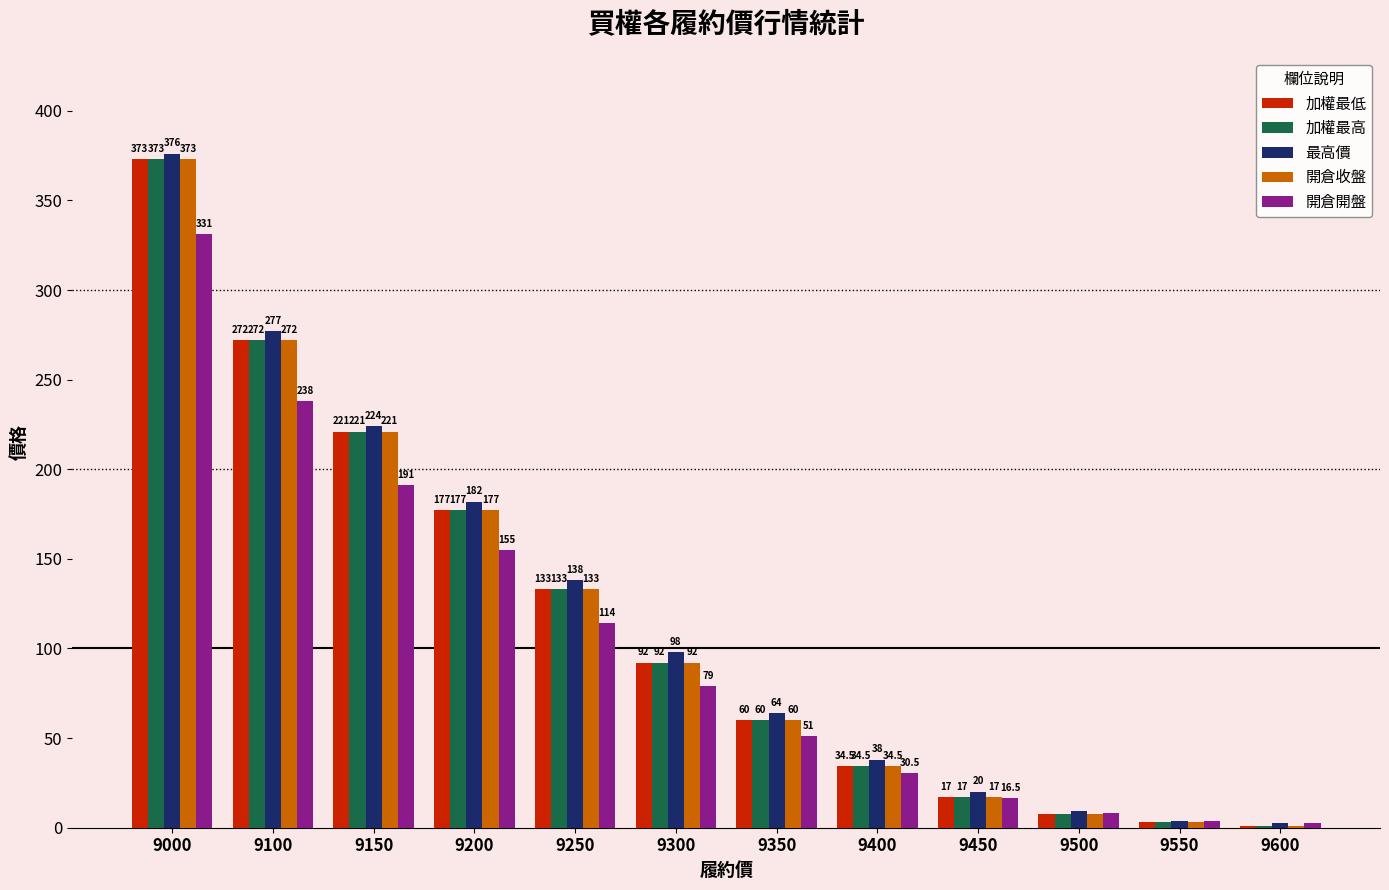

True or false: 最高價 has a value of 9.2 at 9500.

True